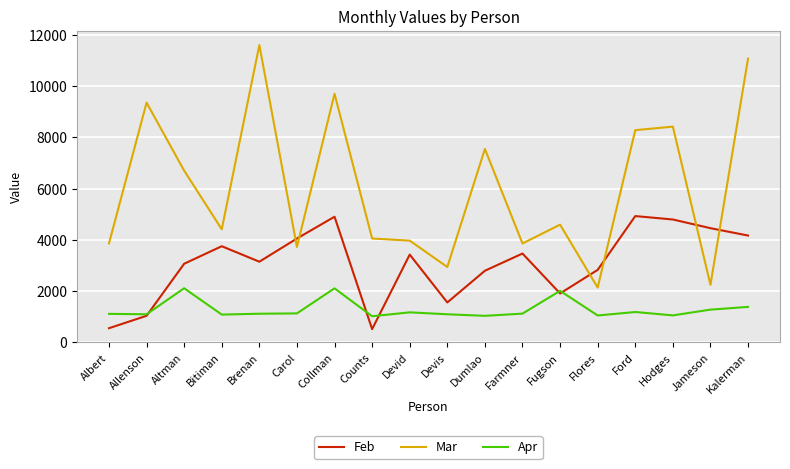

List the series in order of their overall mean, highest first.

Mar, Feb, Apr